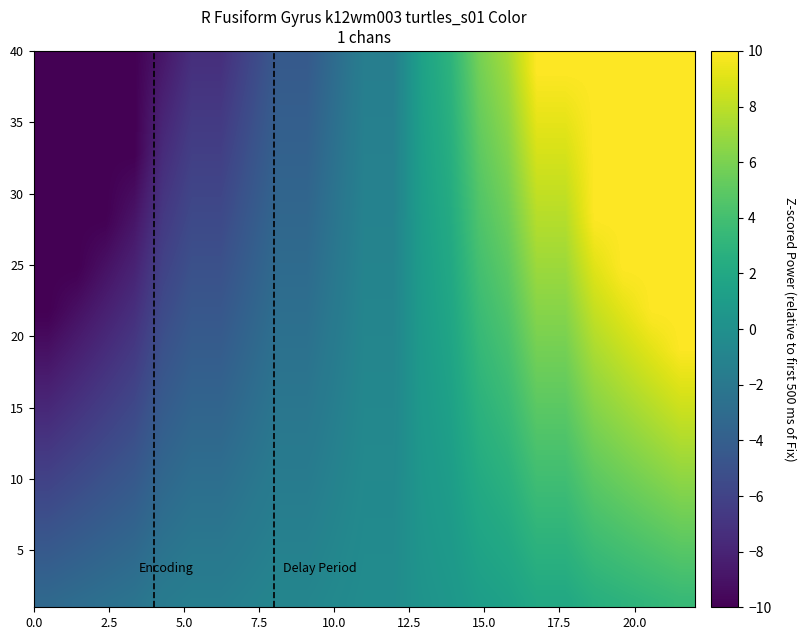

At how many categories does at least one series exceed 0?

10